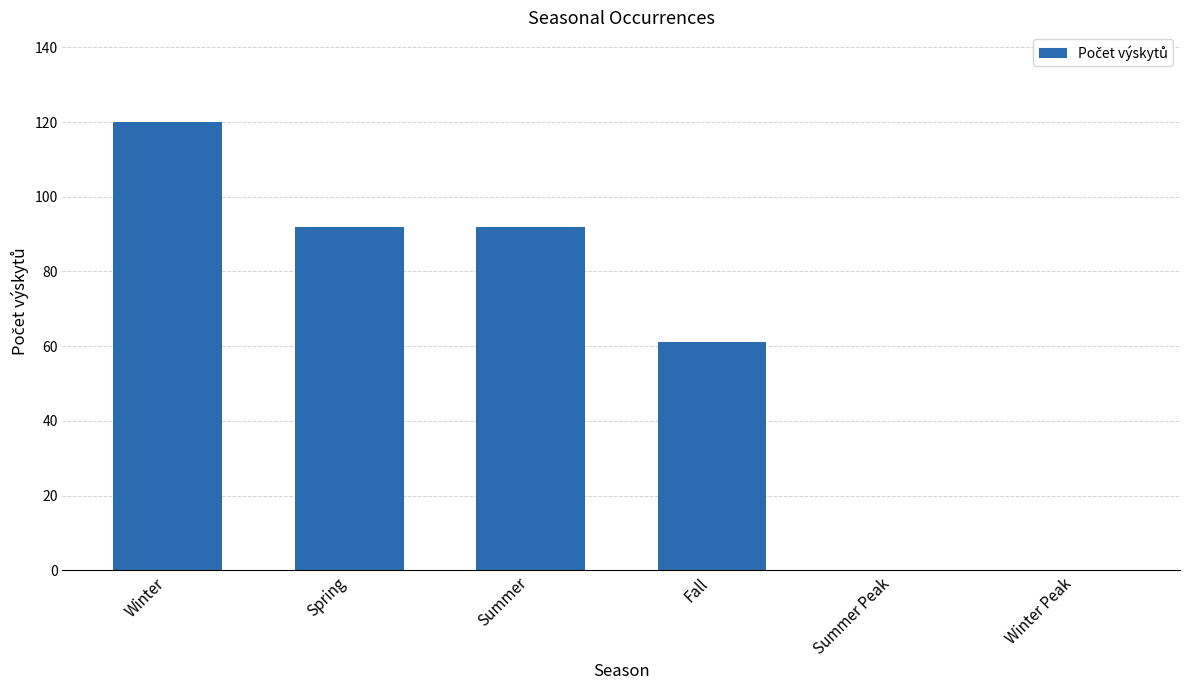

Approximately how many times larger is the value at Fall compared to Spring?

0.7